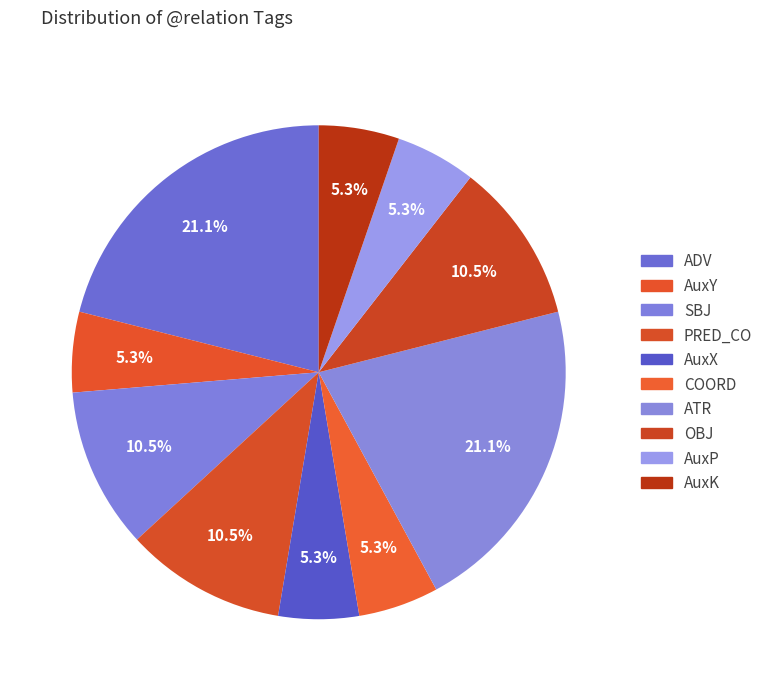

How many segments does this pie chart have?

10